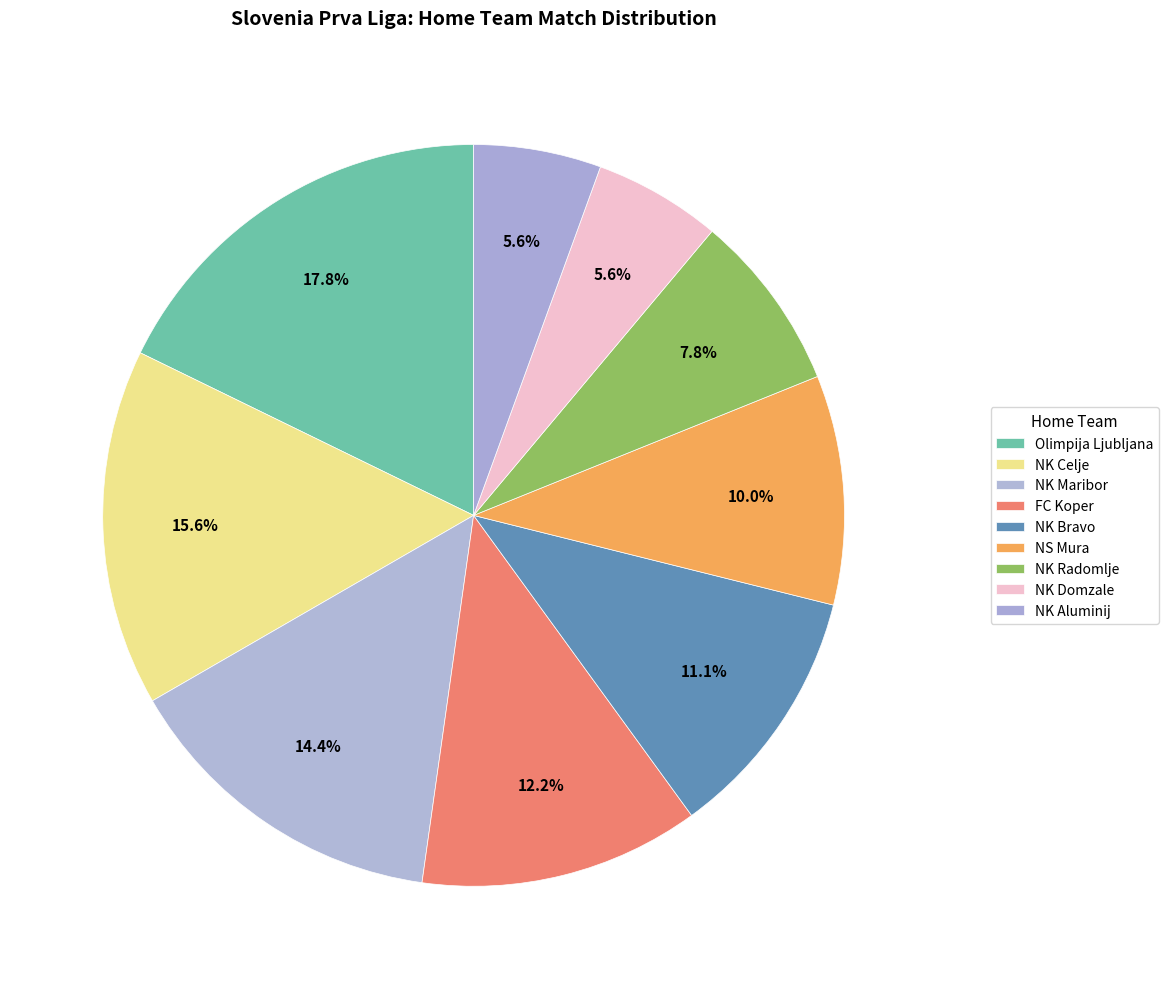

How many slices are in this pie chart?

9